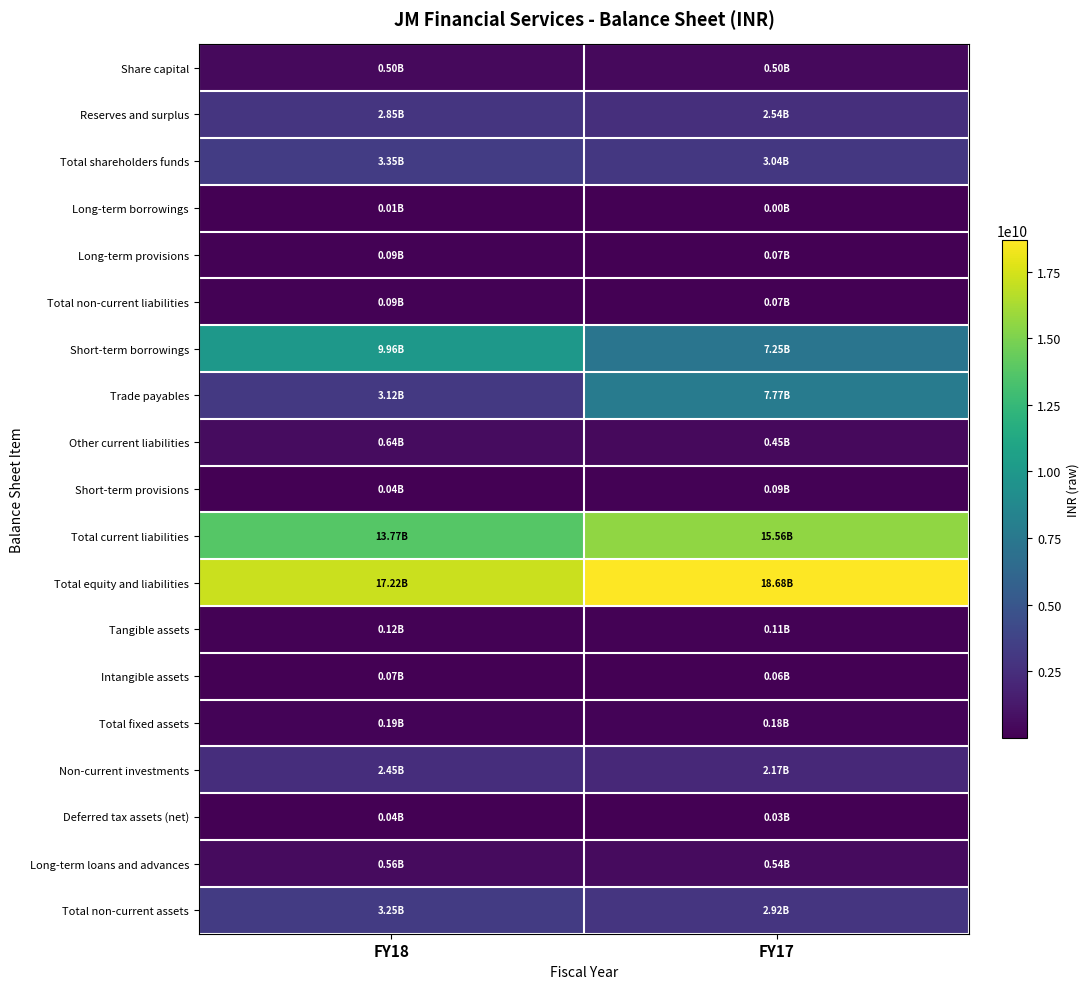

Rank the series by their maximum value, from highest to lowest.

Total equity and liabilities, Total current liabilities, Short-term borrowings, Trade payables, Total shareholders funds, Total non-current assets, Reserves and surplus, Non-current investments, Other current liabilities, Long-term loans and advances, Share capital, Total fixed assets, Tangible assets, Total non-current liabilities, Long-term provisions, Short-term provisions, Intangible assets, Deferred tax assets (net), Long-term borrowings